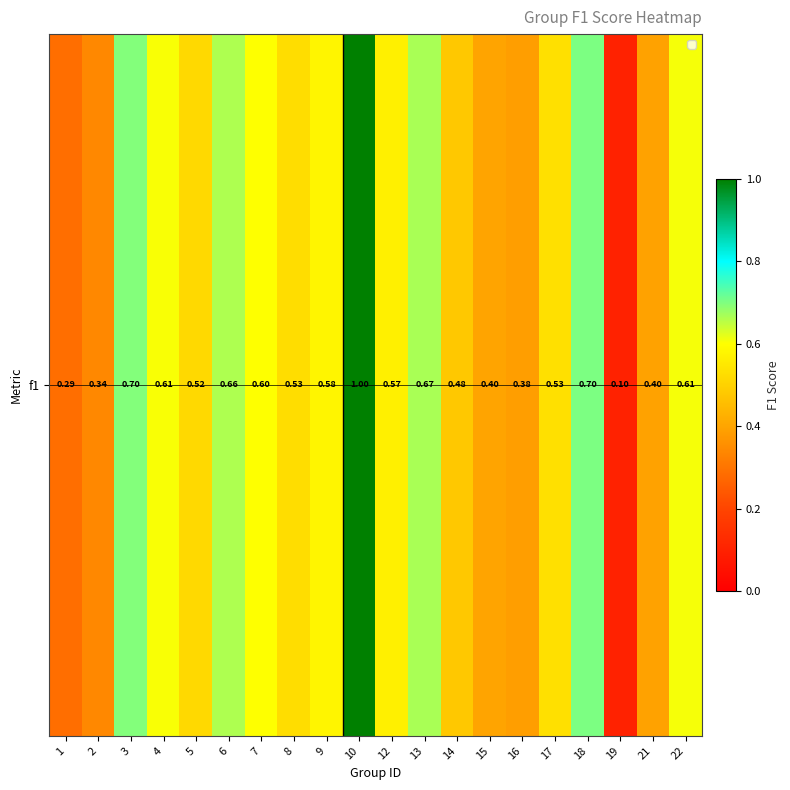

What is the smallest value displayed?

0.1